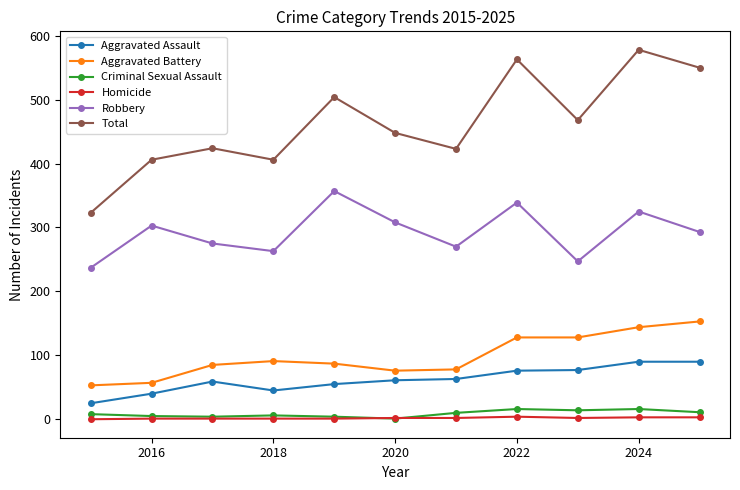

True or false: Aggravated Battery has more than 2 interior local peaks.

False